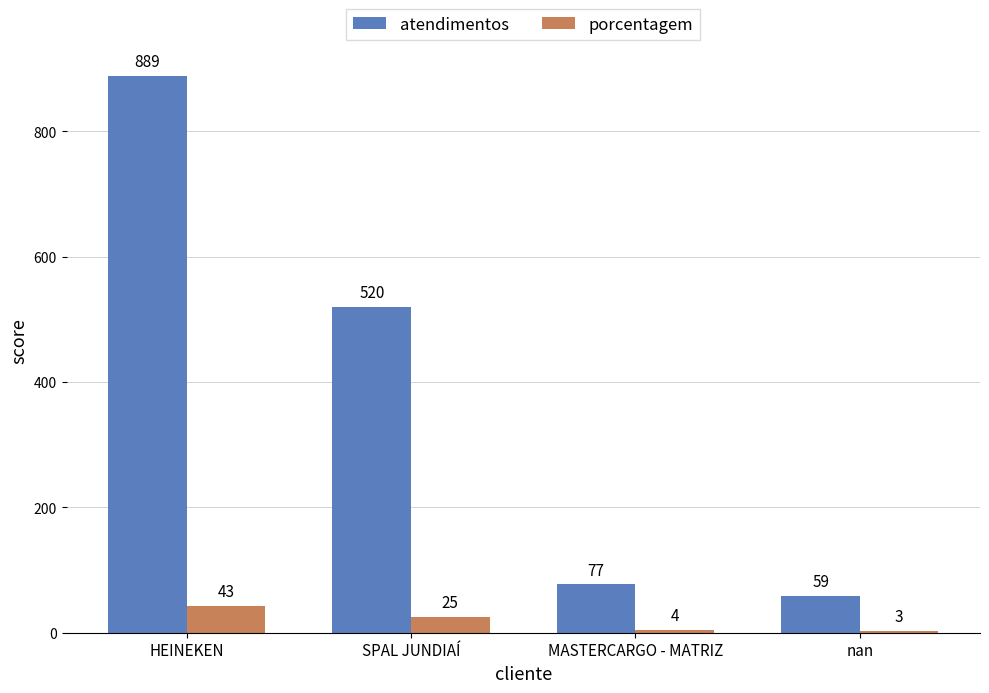

What is the average value of the atendimentos series?

386